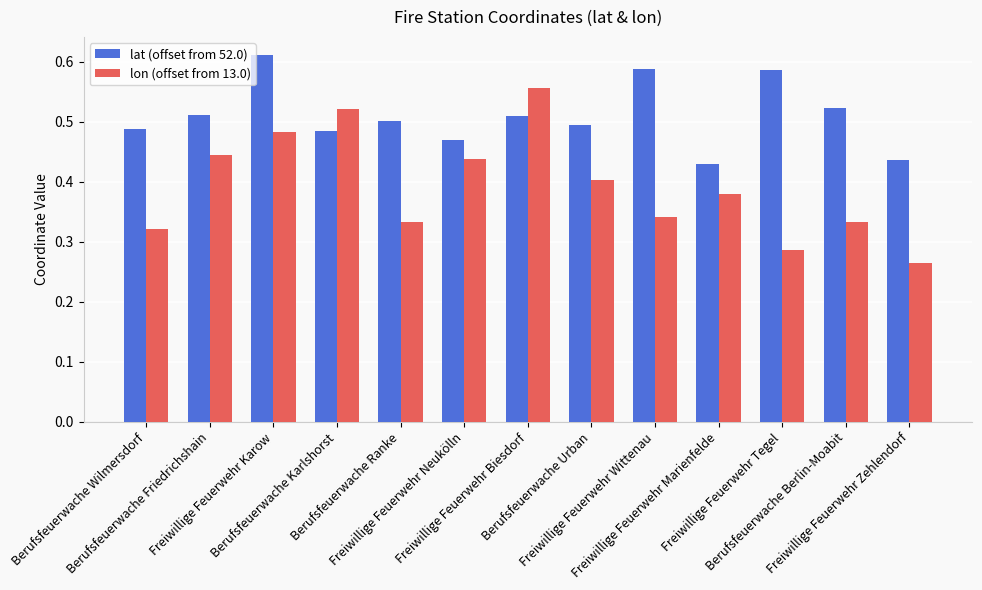

What is the label of the 6th bar from the right?

Berufsfeuerwache Urban